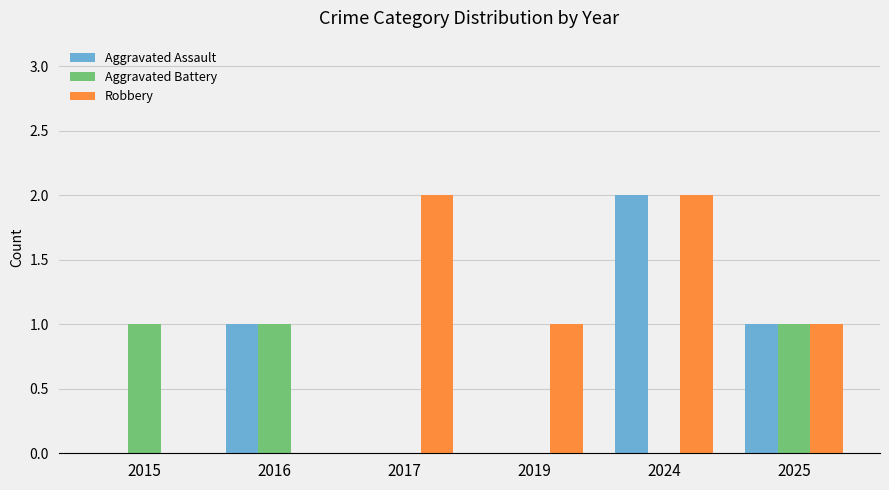

At which label does Robbery first exceed 1?

2017